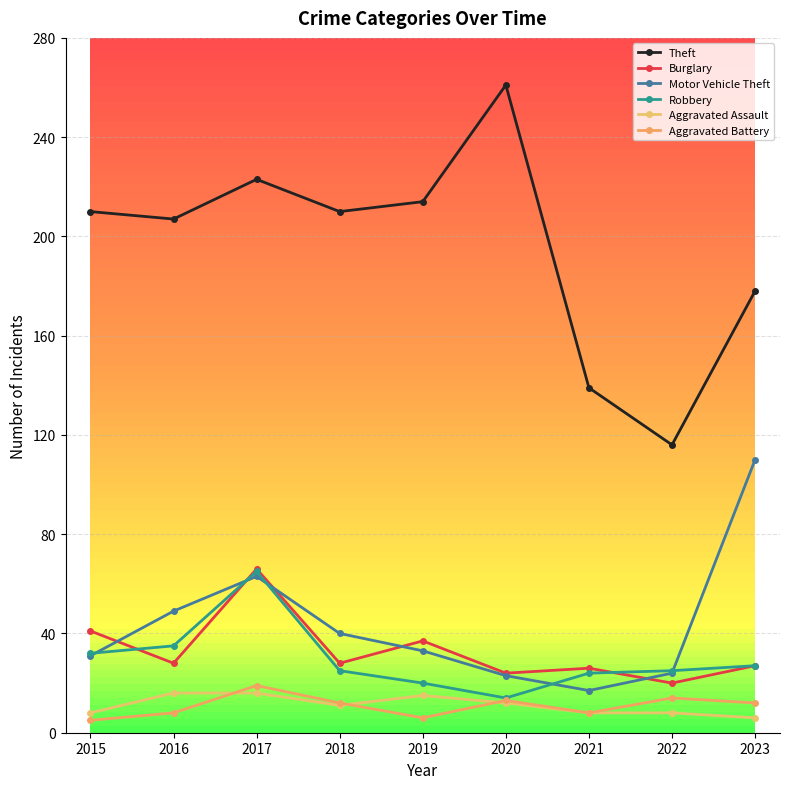

What is the total value across all series at 2018?

326